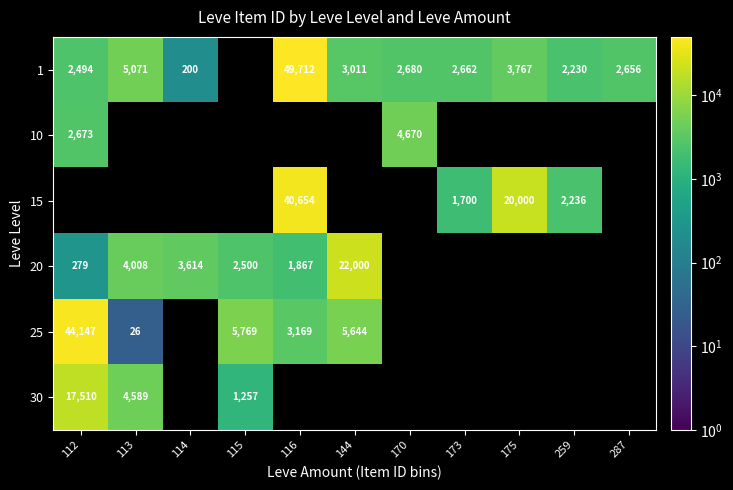

The 25 series shows 8440.7 at 144. True or false?

False